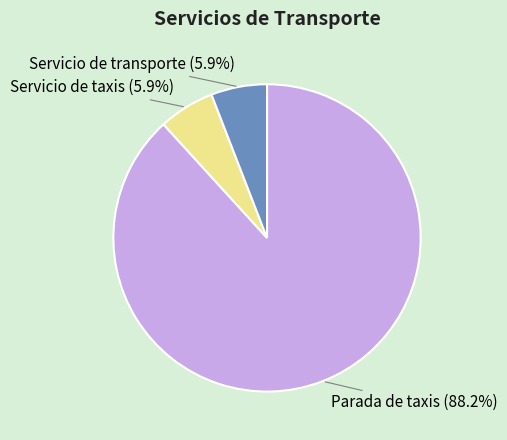

What percentage is the Servicio de taxis slice, to the nearest percent?

6%